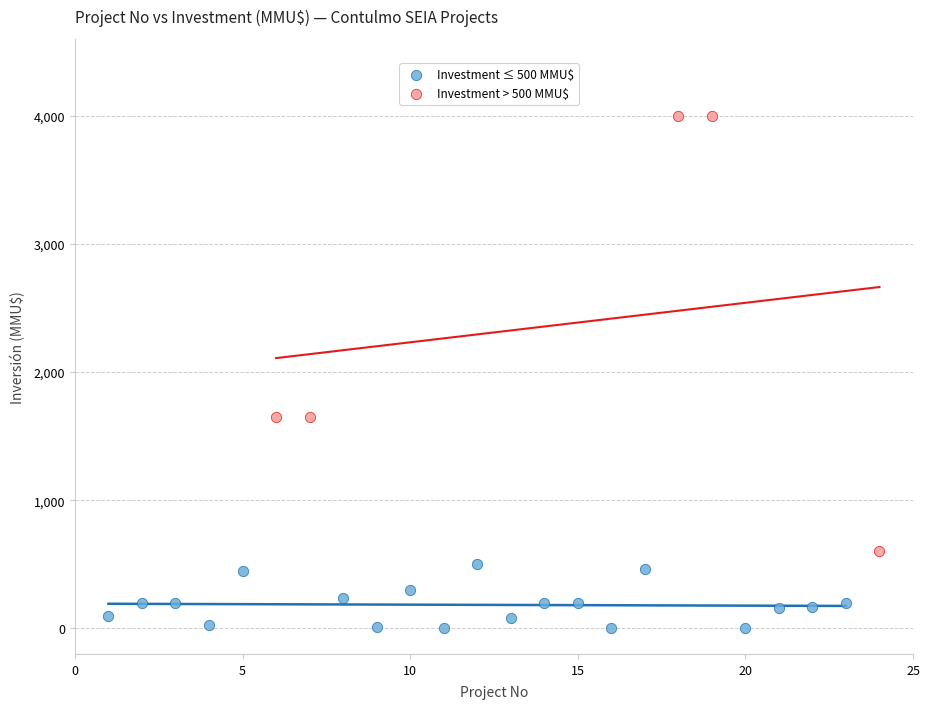

Which series has the largest Y range (max minus min)?

Investment > 500 MMU$